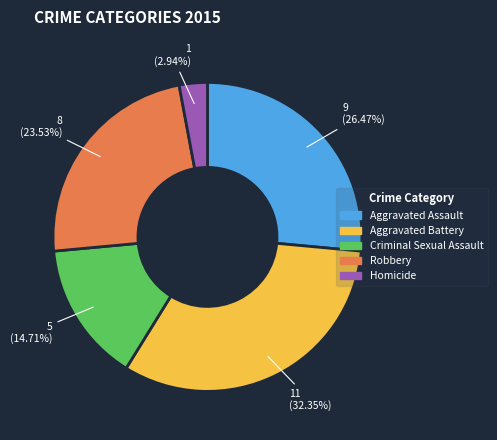

To the nearest percent, what portion does Robbery represent?

24%